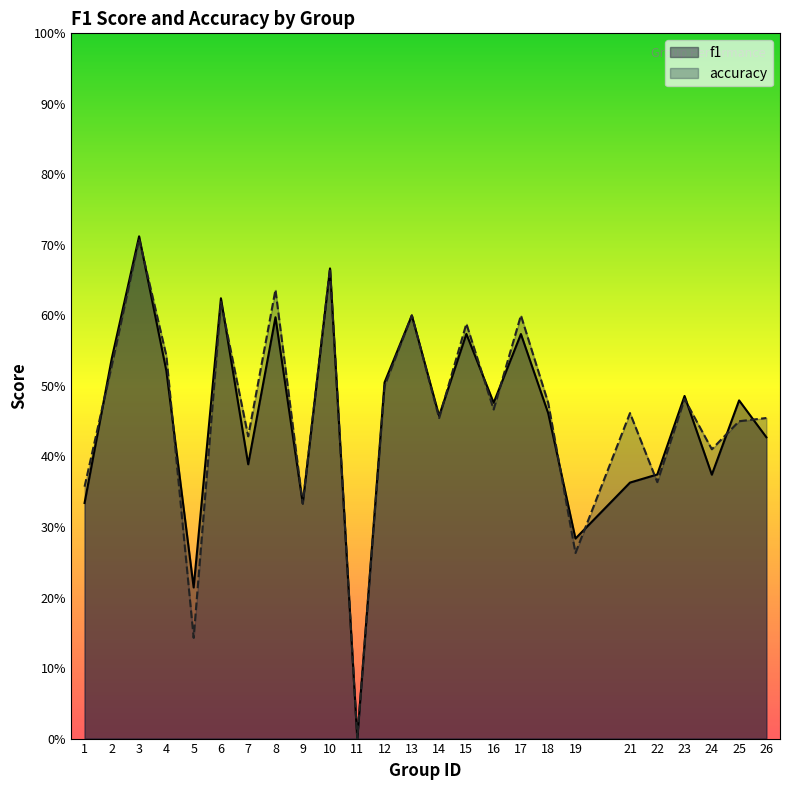

True or false: accuracy and f1 intersect in this chart.

True